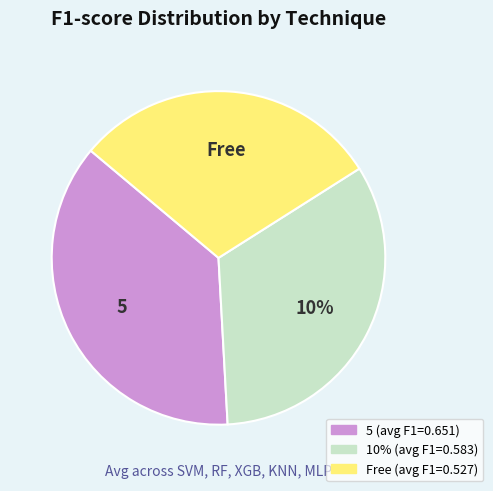

Does 5-XGB represent more than half of the total?

No